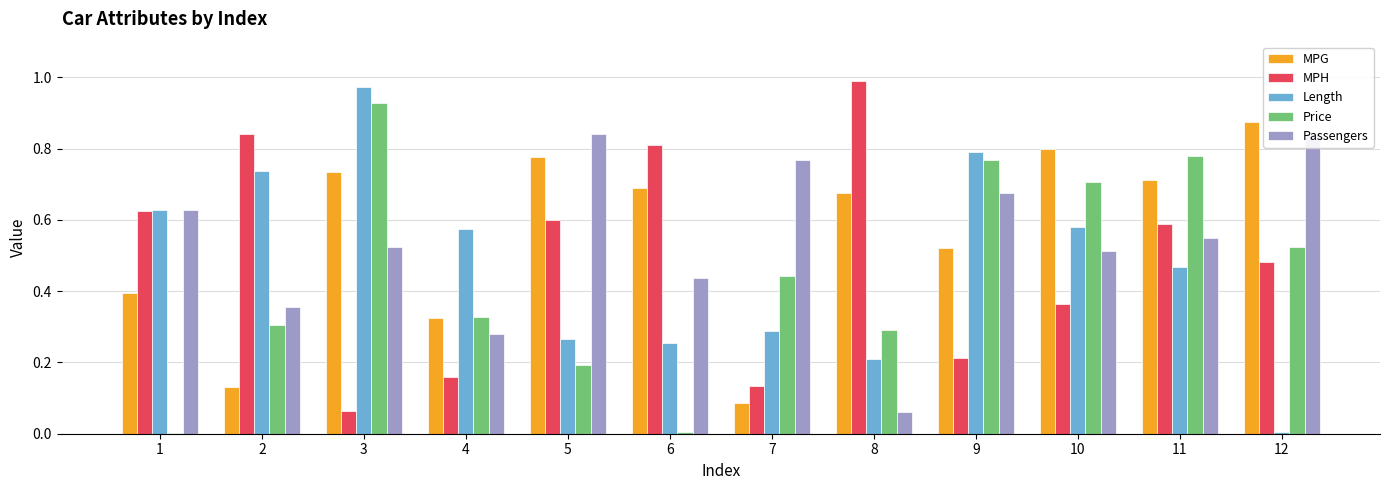

What is the sum of all MPG values?

6.7